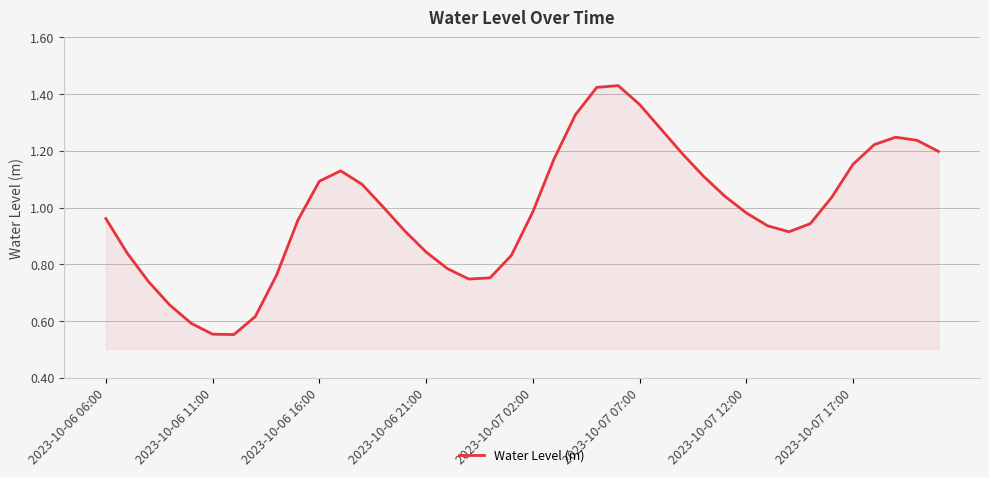

What is the difference between the second highest and minimum values?

0.9